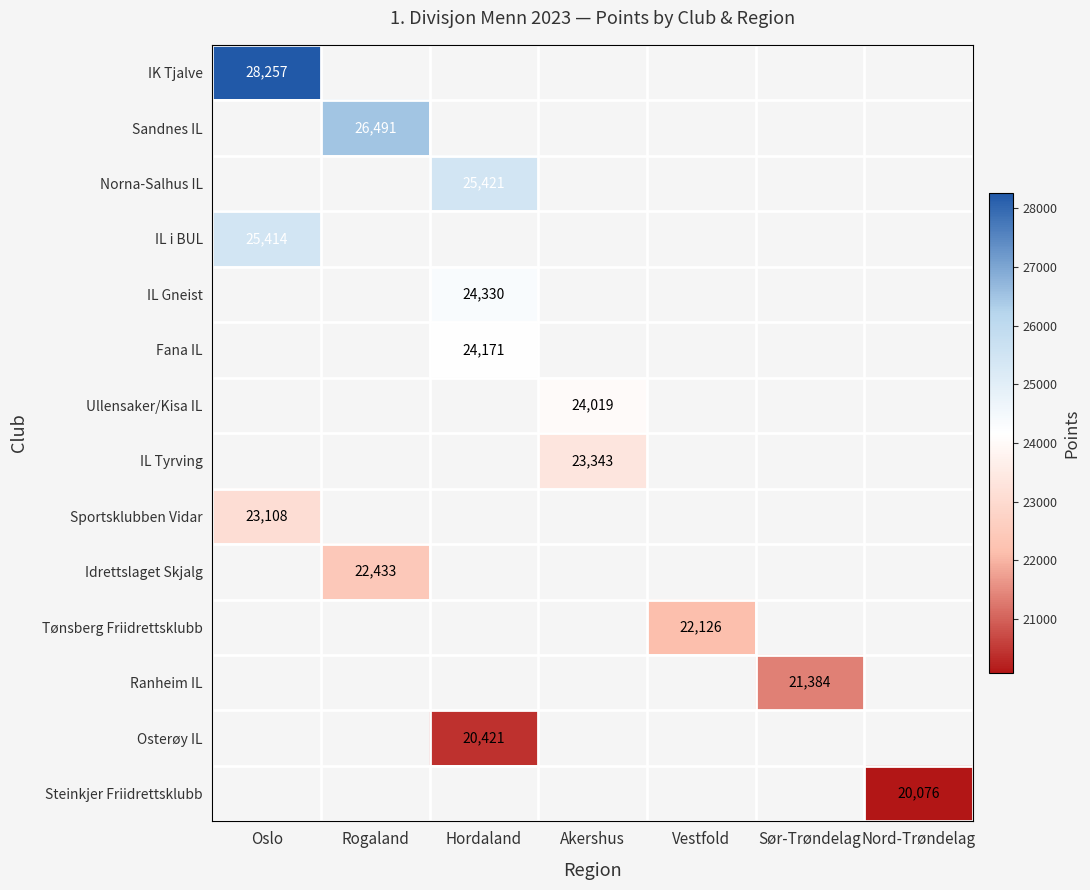

The IL Gneist series shows 24330 at Hordaland. True or false?

True